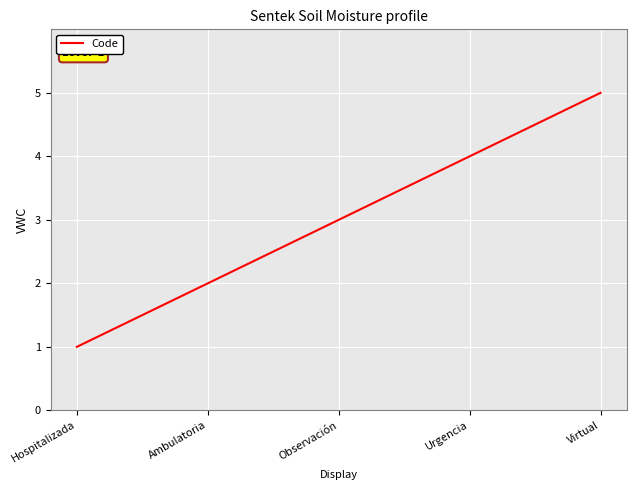

What position from the right is Hospitalizada?

5